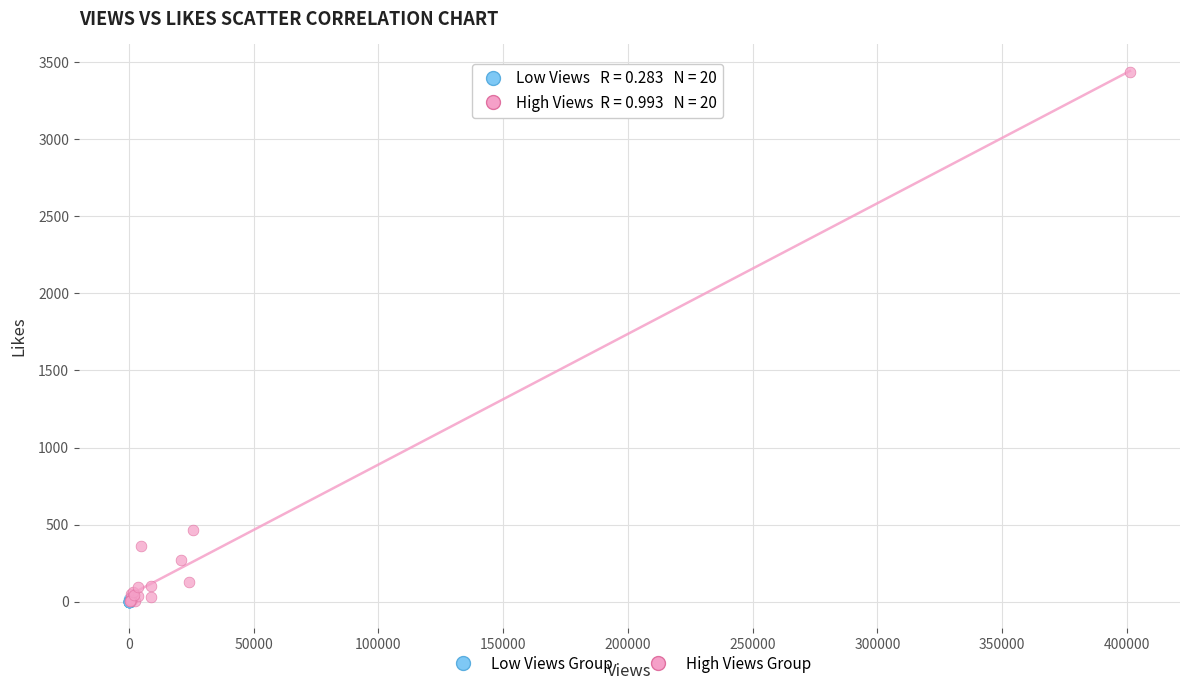

Which series has the widest spread of Y values?

High Views Group